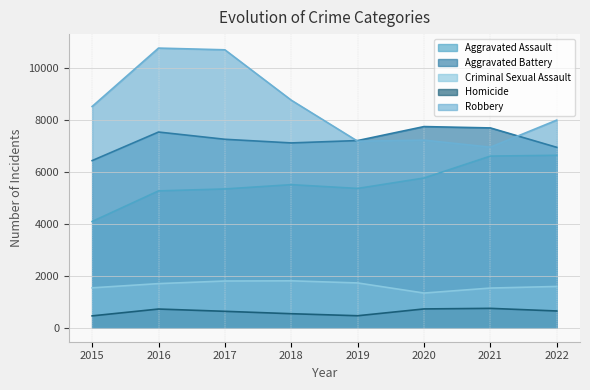

True or false: Aggravated Assault and Homicide intersect in this chart.

False